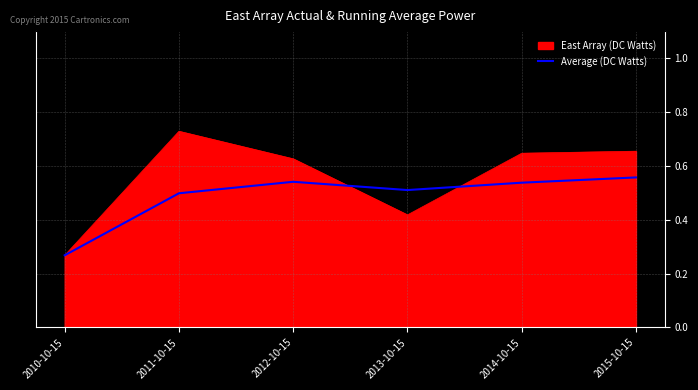

List the series in order of their overall mean, highest first.

East Array (DC Watts), Average (DC Watts)